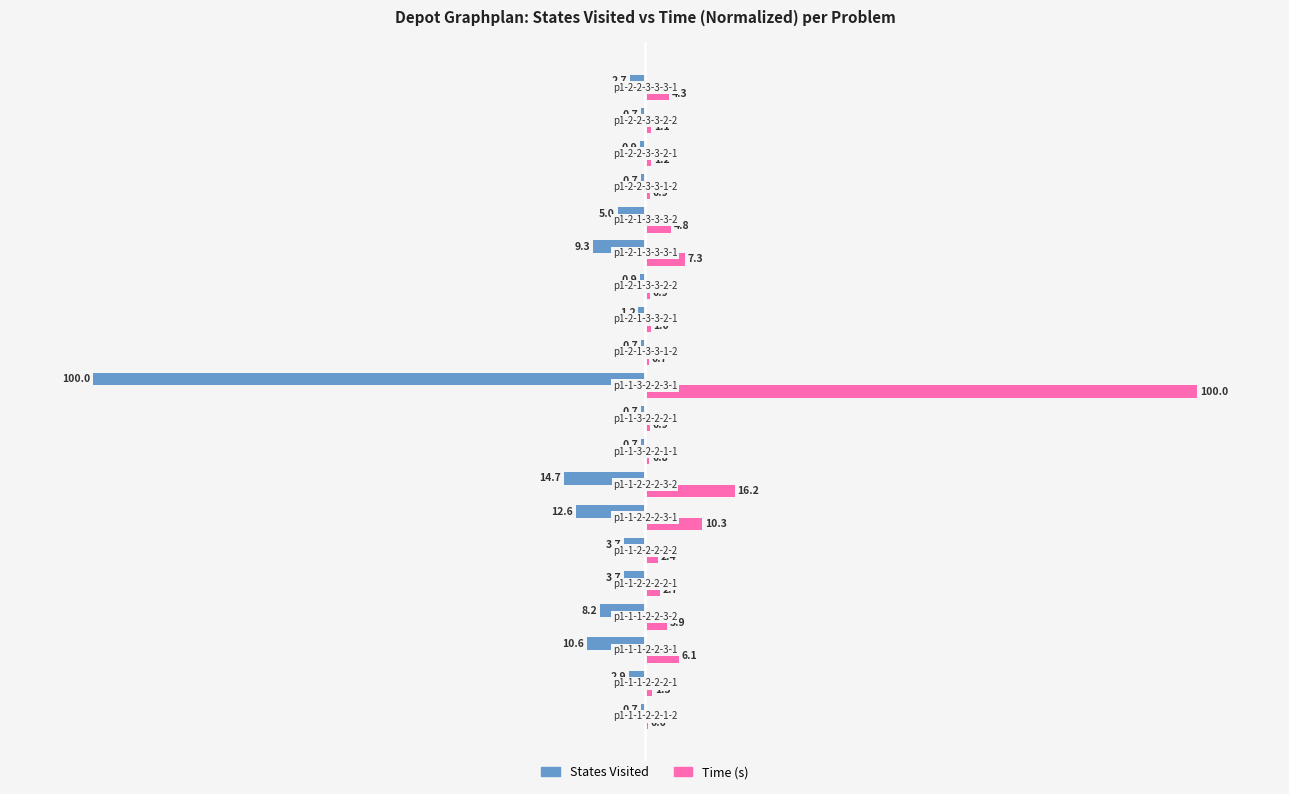

Which series has the largest total across all categories?

Time (s)